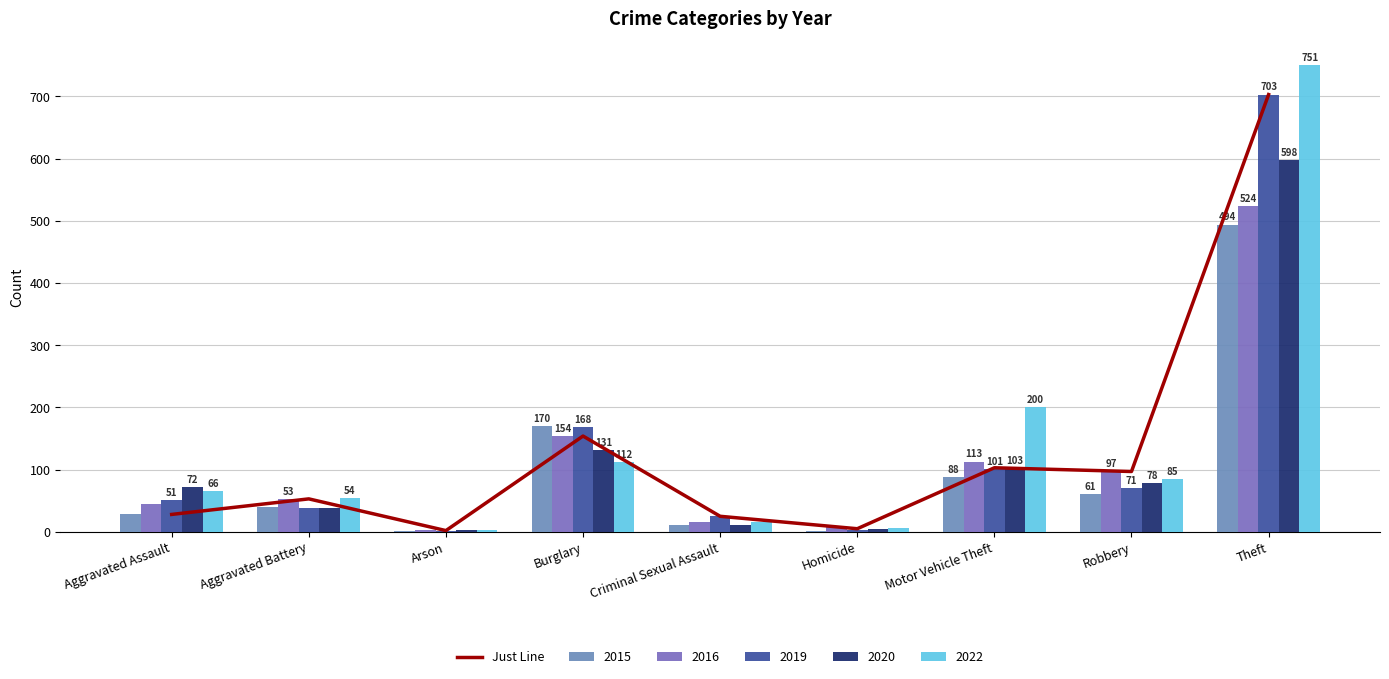

Does the chart contain stacked bars?

No